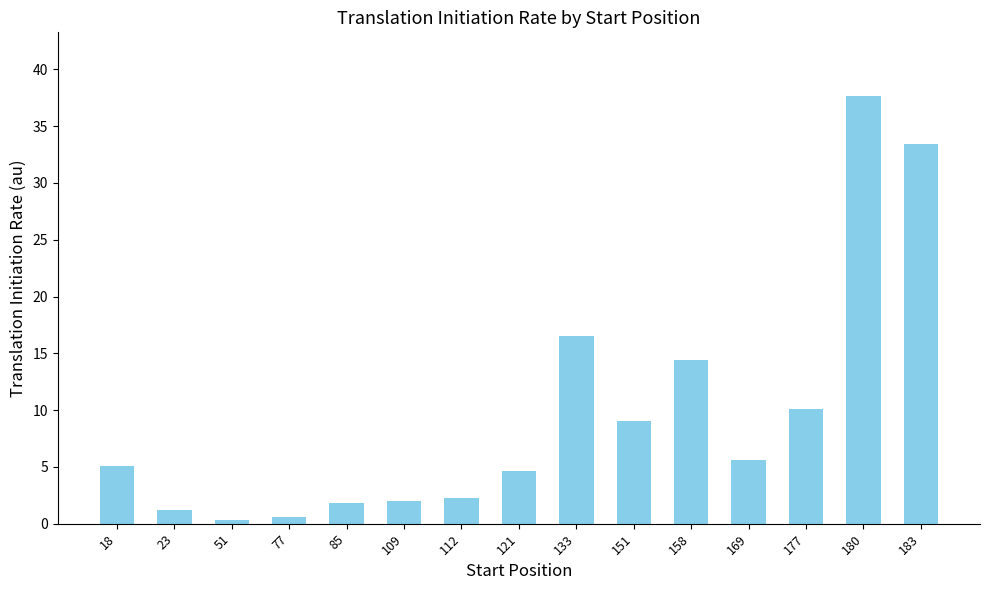

How many categories are shown in the chart?

15